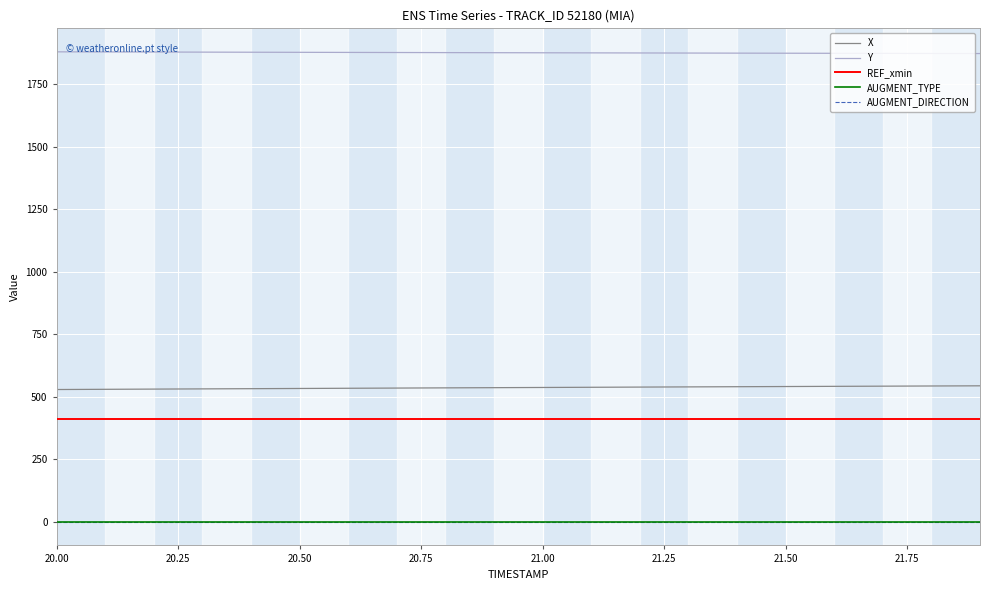

What is the maximum value shown in the chart?

1879.0